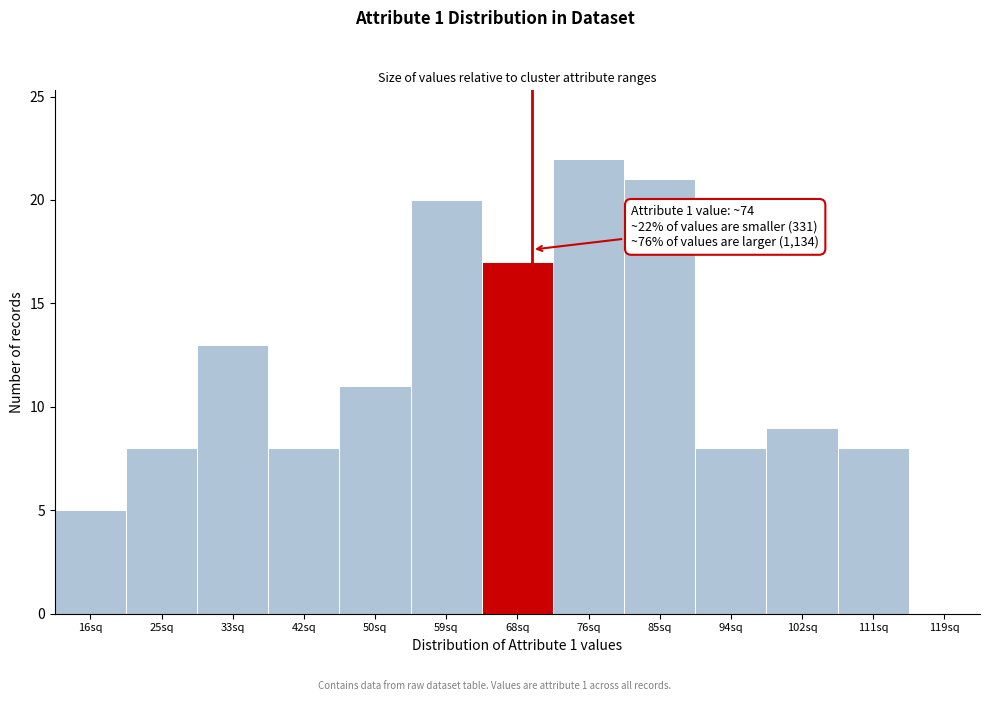

Reading left to right, list all the values displayed in this chart.

16sq=5	25sq=8	33sq=13	42sq=8	50sq=11	59sq=20	68sq=17	76sq=22	85sq=21	94sq=8	102sq=9	111sq=8	119sq=0